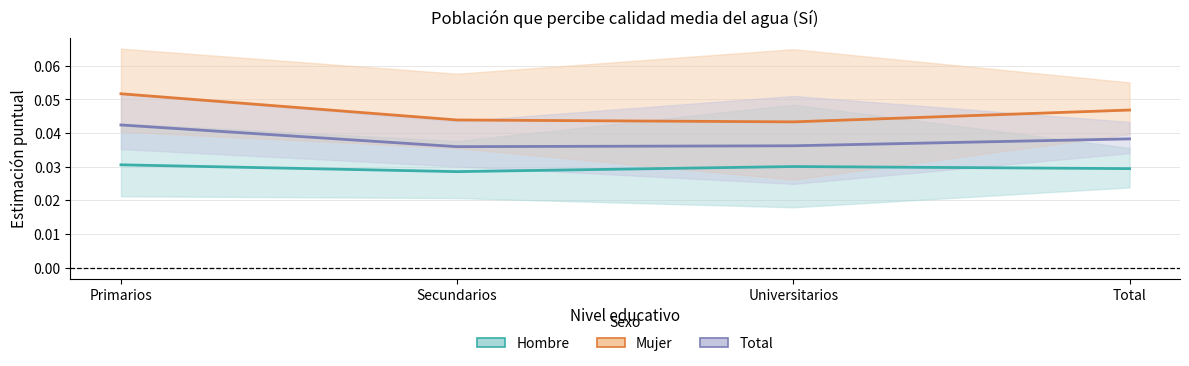

What are all the series names shown in the legend?

Hombre, Mujer, Total